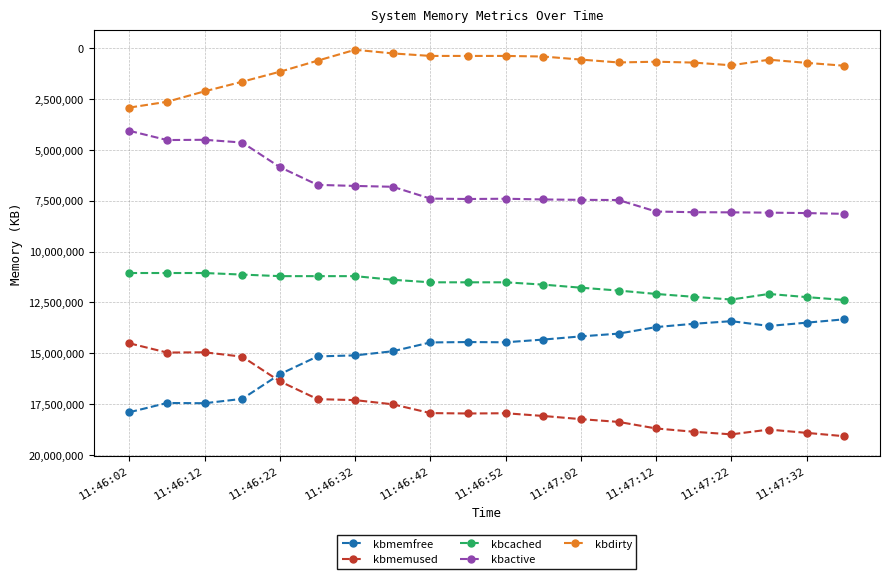

How many times do kbmemused and kbmemfree cross each other?

1